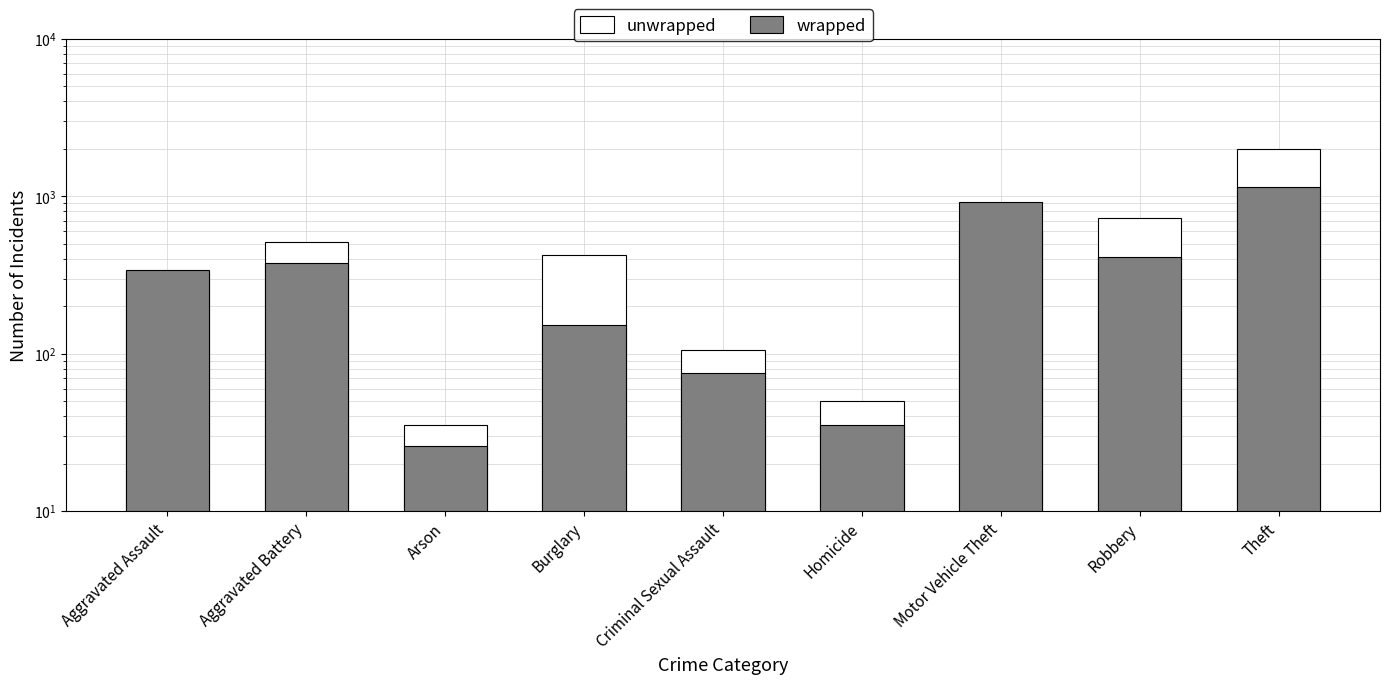

What is the value of the wrapped bar at the 4th from the left?

152